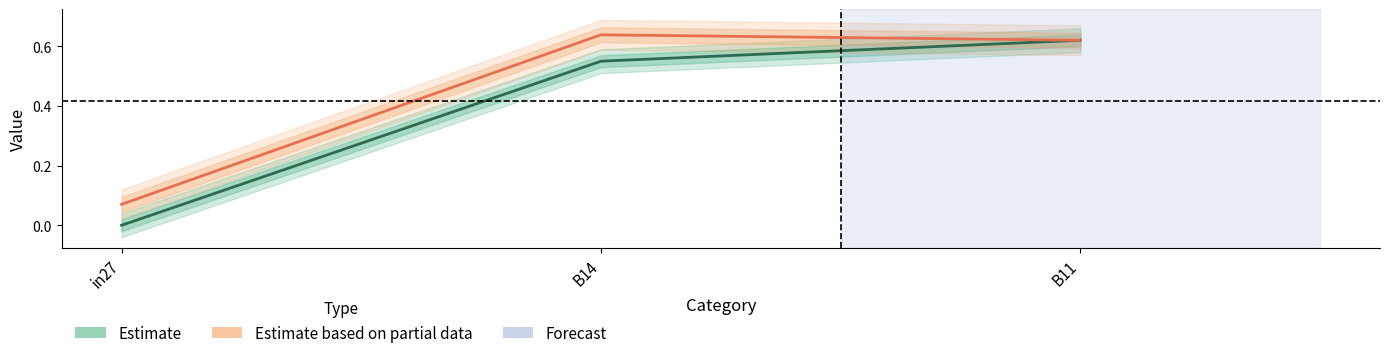

What position from the left is B11?

3